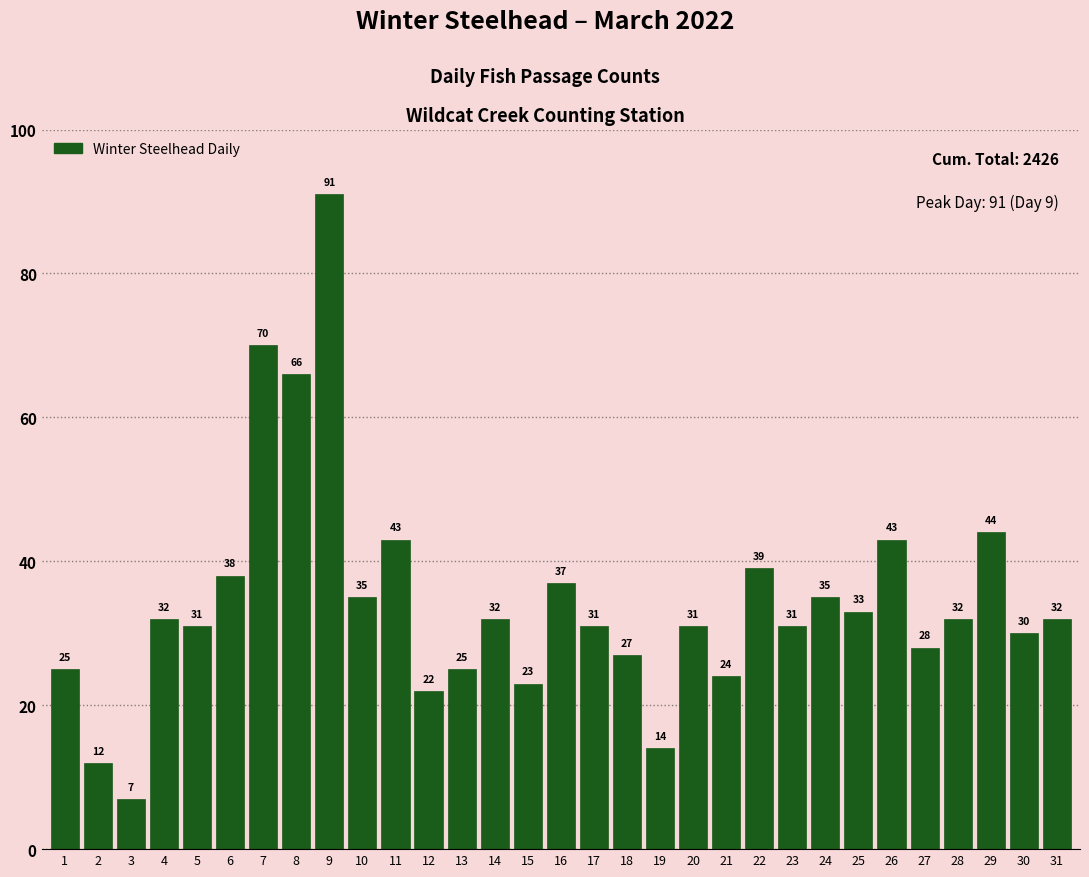

What is the maximum value shown in the chart?

91